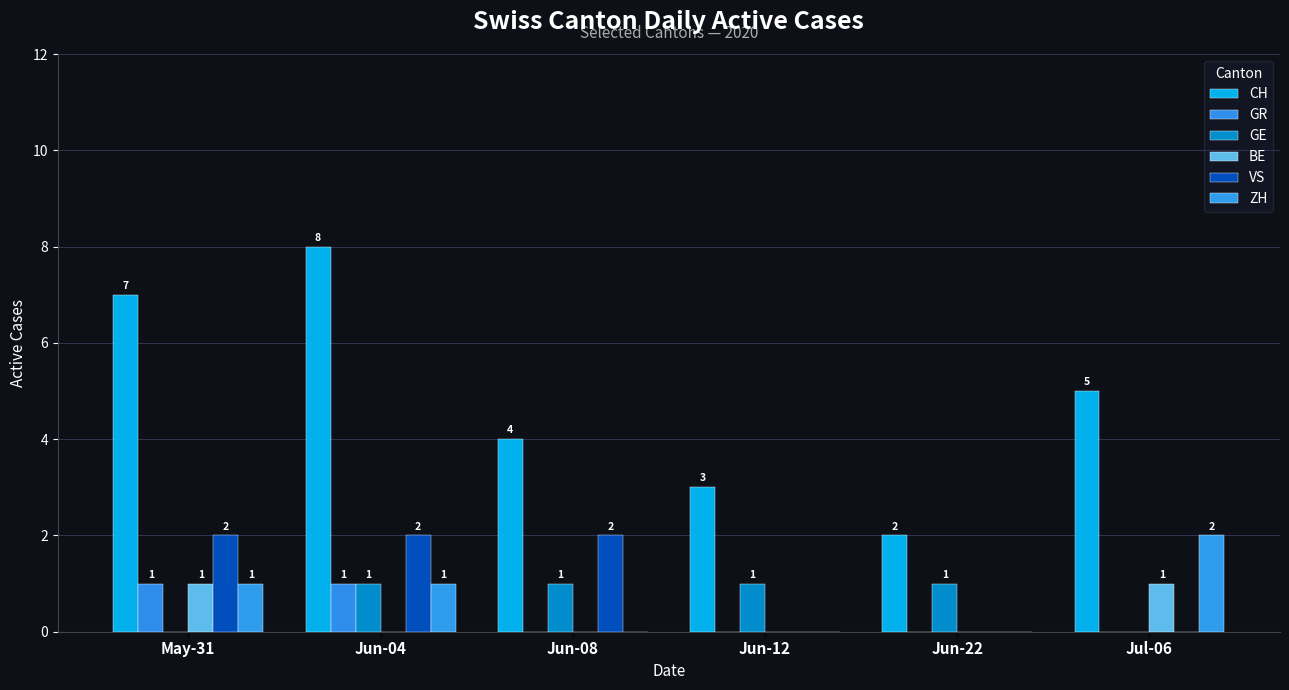

What are all the series names shown in the legend?

CH, GR, GE, BE, VS, ZH